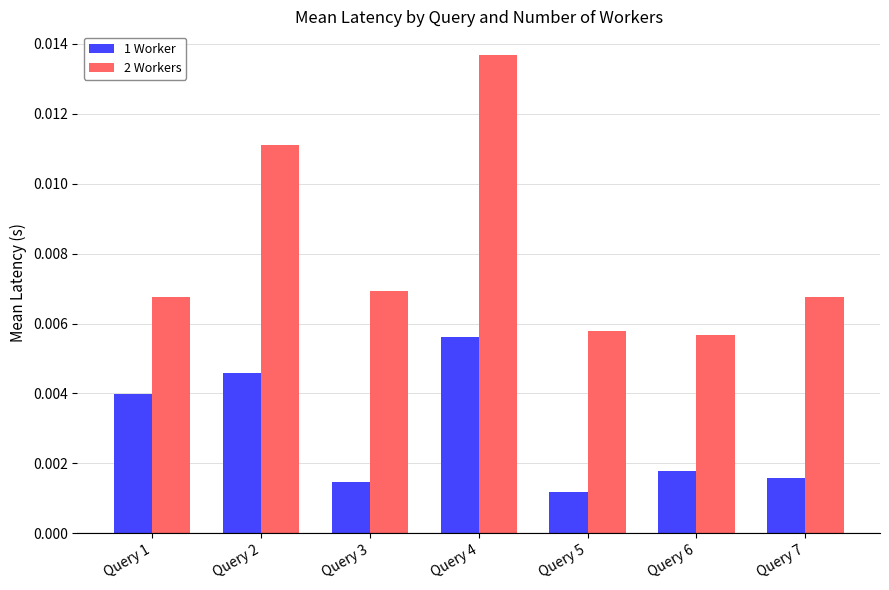

Is the value of 1 Worker at Query 4 greater than the value of 2 Workers at Query 7?

No